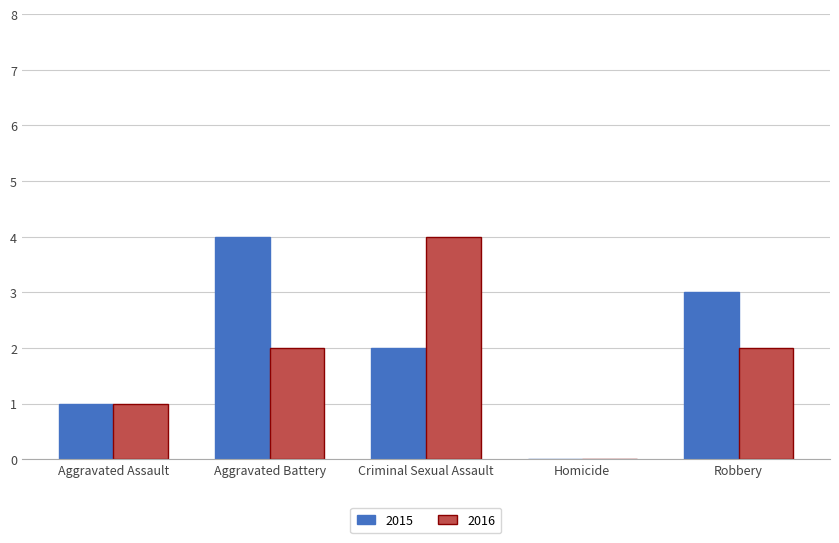

What is the total value across all series at Aggravated Battery?

6